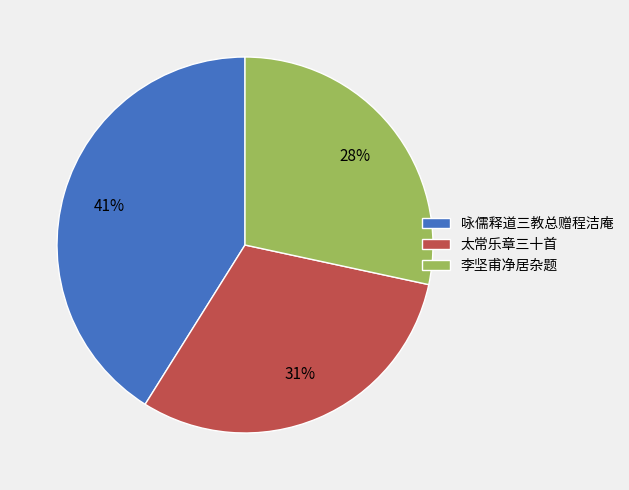

To the nearest percent, what is the difference between the largest and smallest slice percentages?

13%